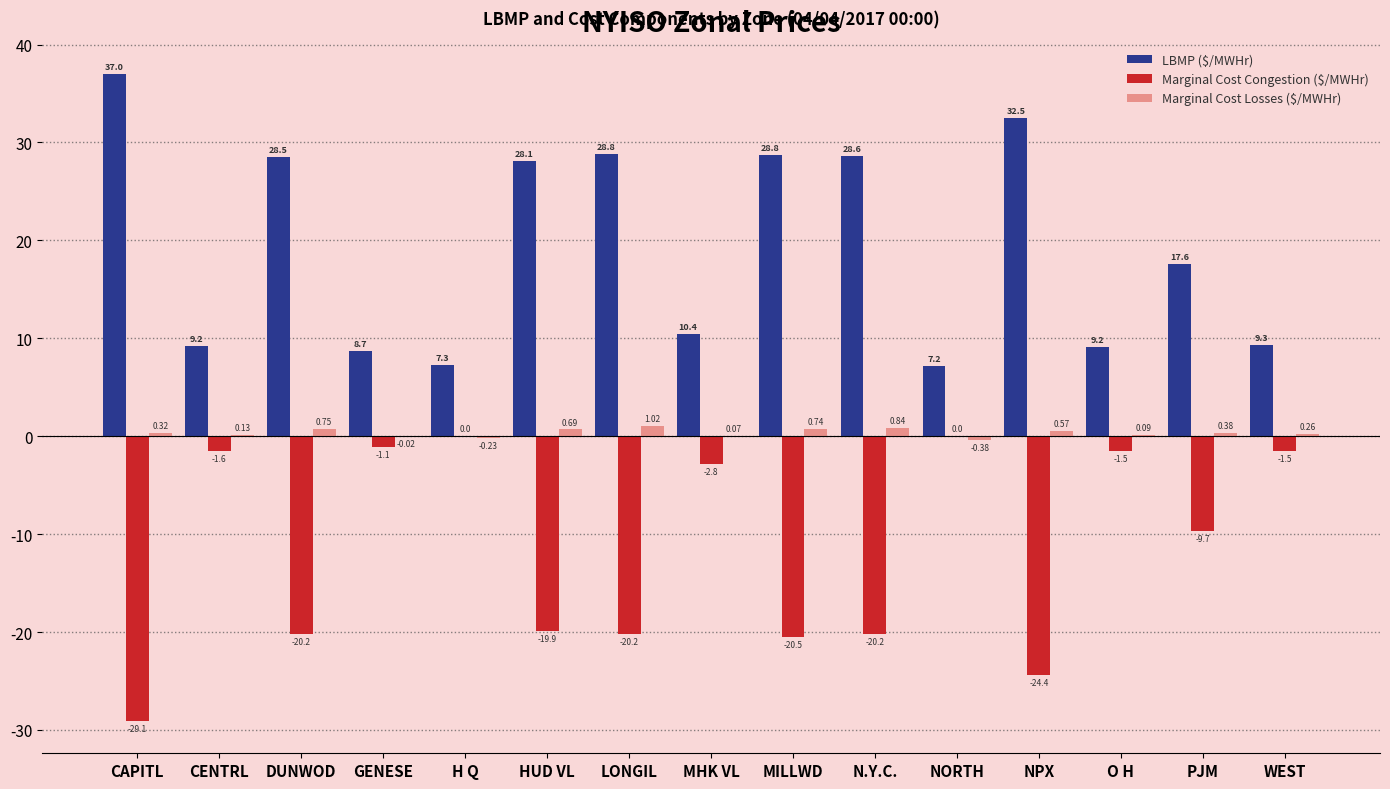

Which series changed the most between MILLWD and NPX?

Marginal Cost Congestion ($/MWHr)